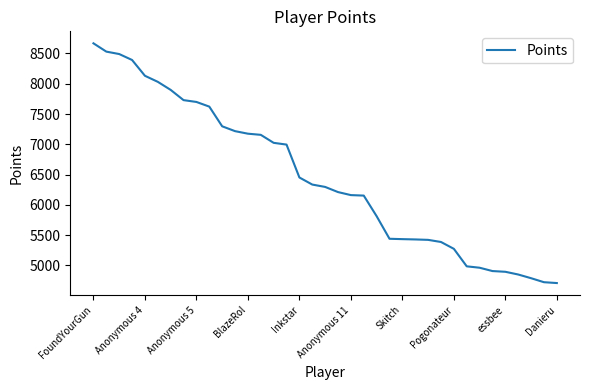

What is the difference between the maximum and minimum values?

3958